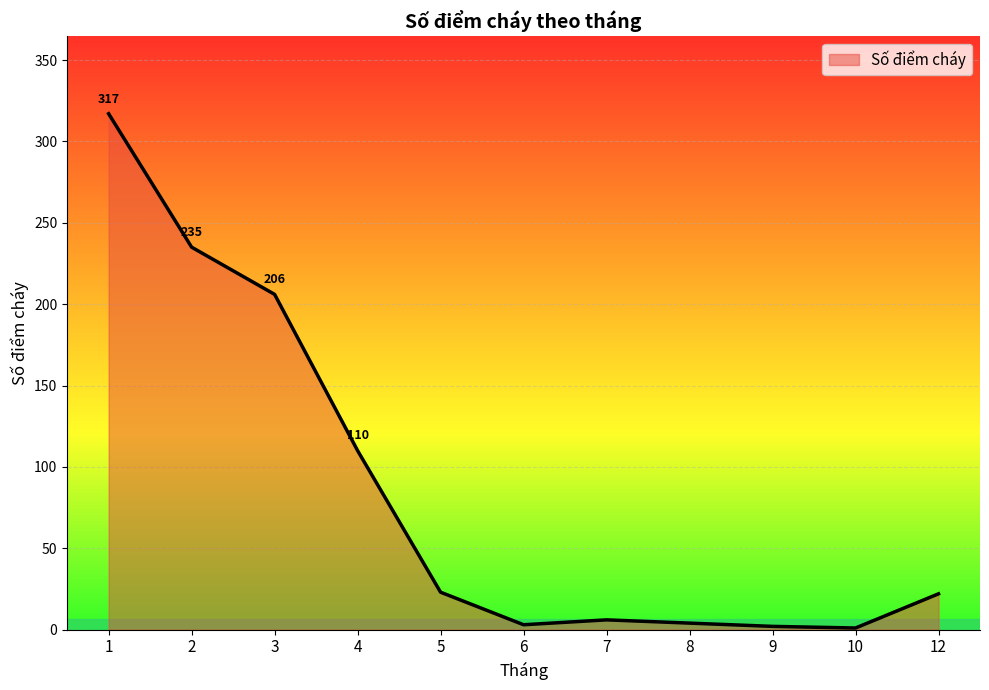

The value at 10 is 1. True or false?

True